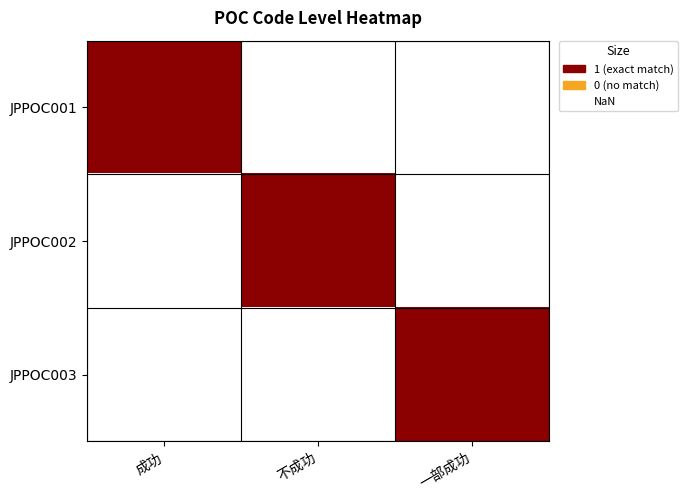

Rank the series by their maximum value, from lowest to highest.

JPPOC001, JPPOC002, JPPOC003